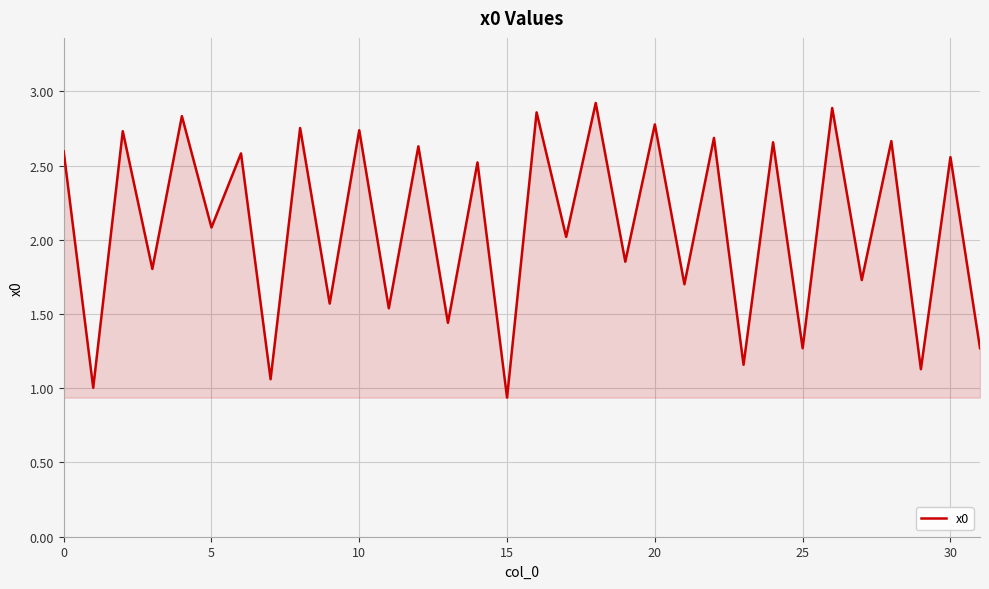

Does the chart have visible grid lines?

Yes